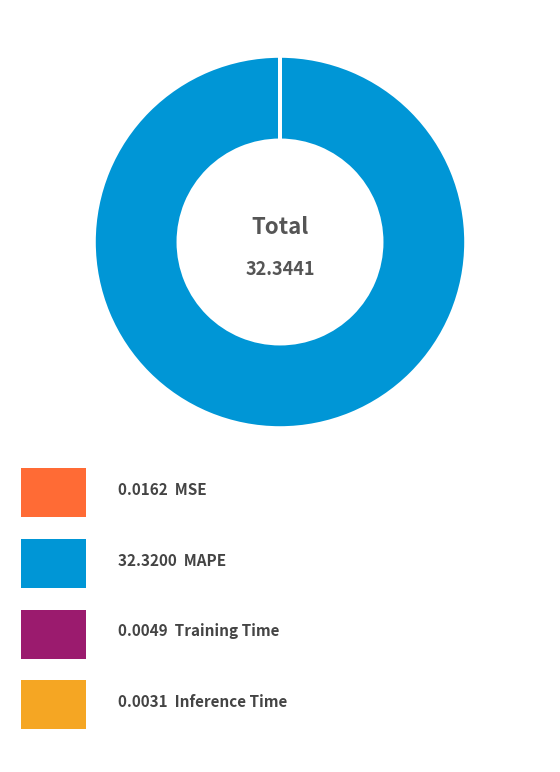

Is there any slice that represents more than half of the pie?

Yes